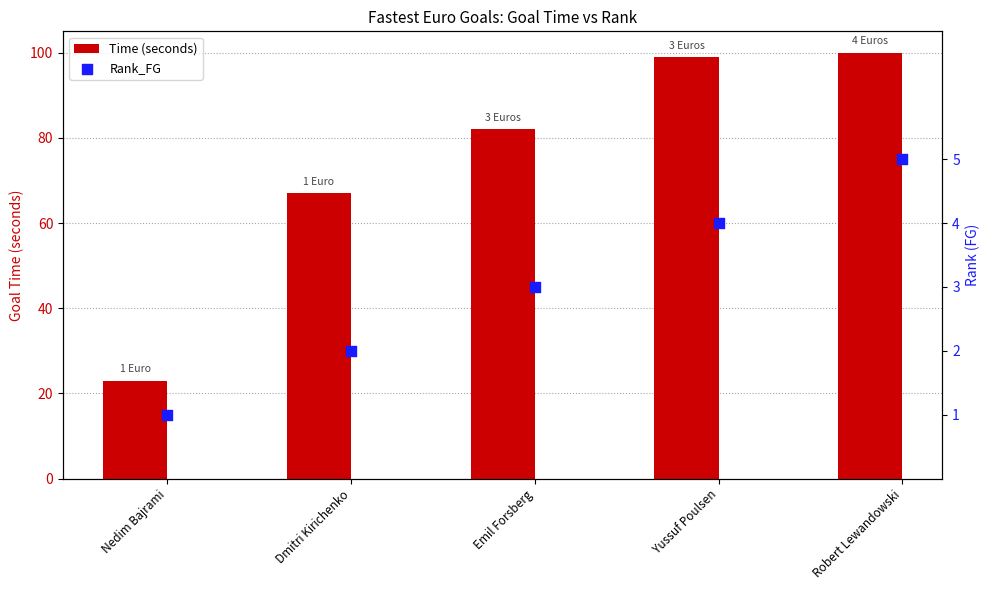

Which series has the widest spread of Y values?

Time (seconds)